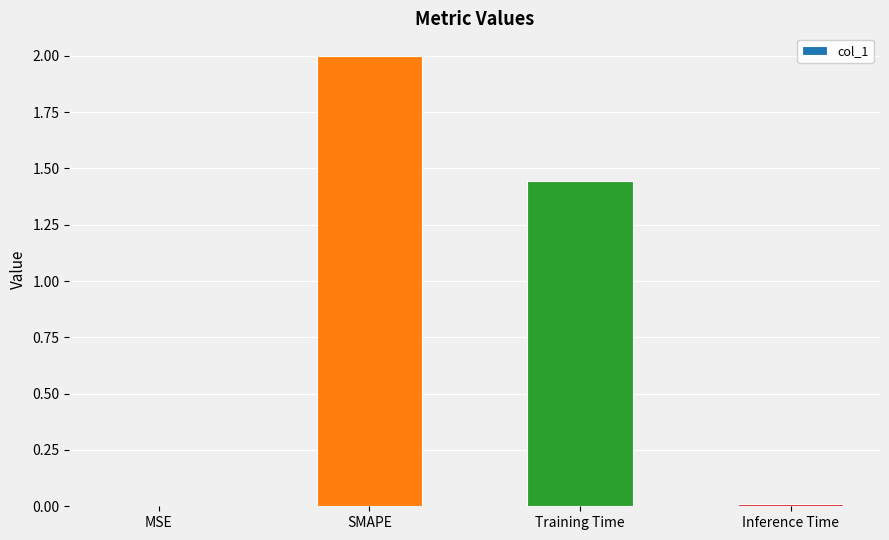

At which label does the data first exceed 1?

SMAPE